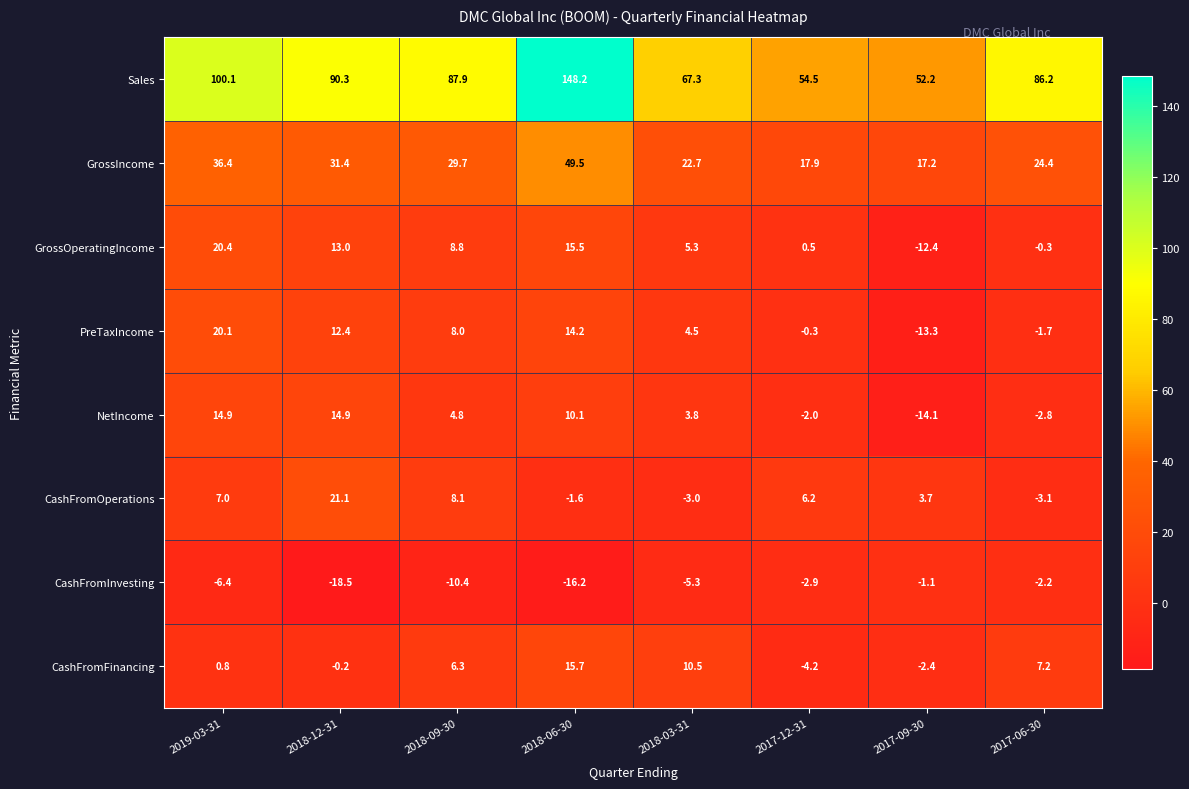

What is the difference between the maximum and minimum values in the PreTaxIncome series?

33.4